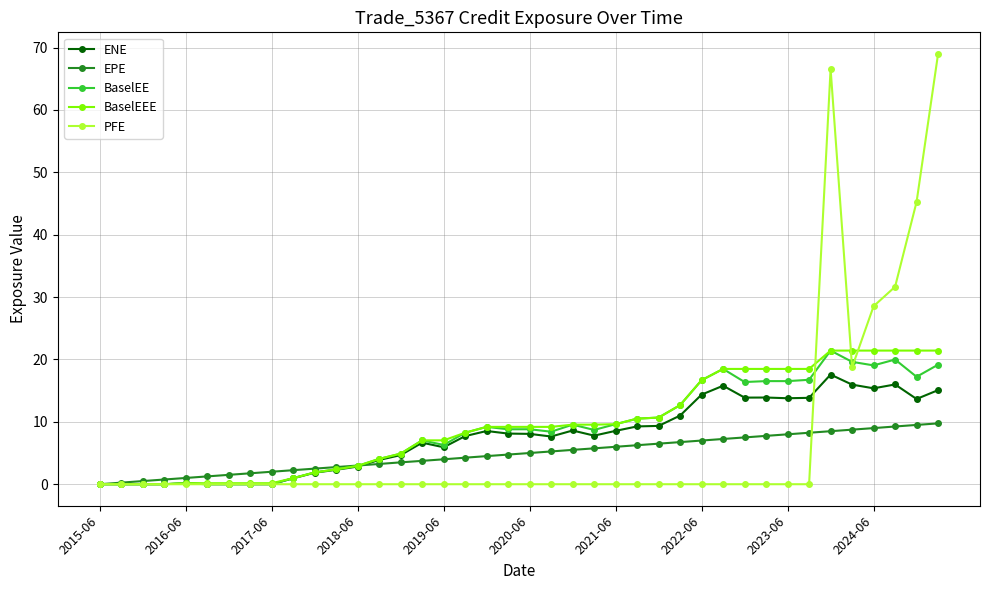

What is the maximum value shown in the chart?

69.0